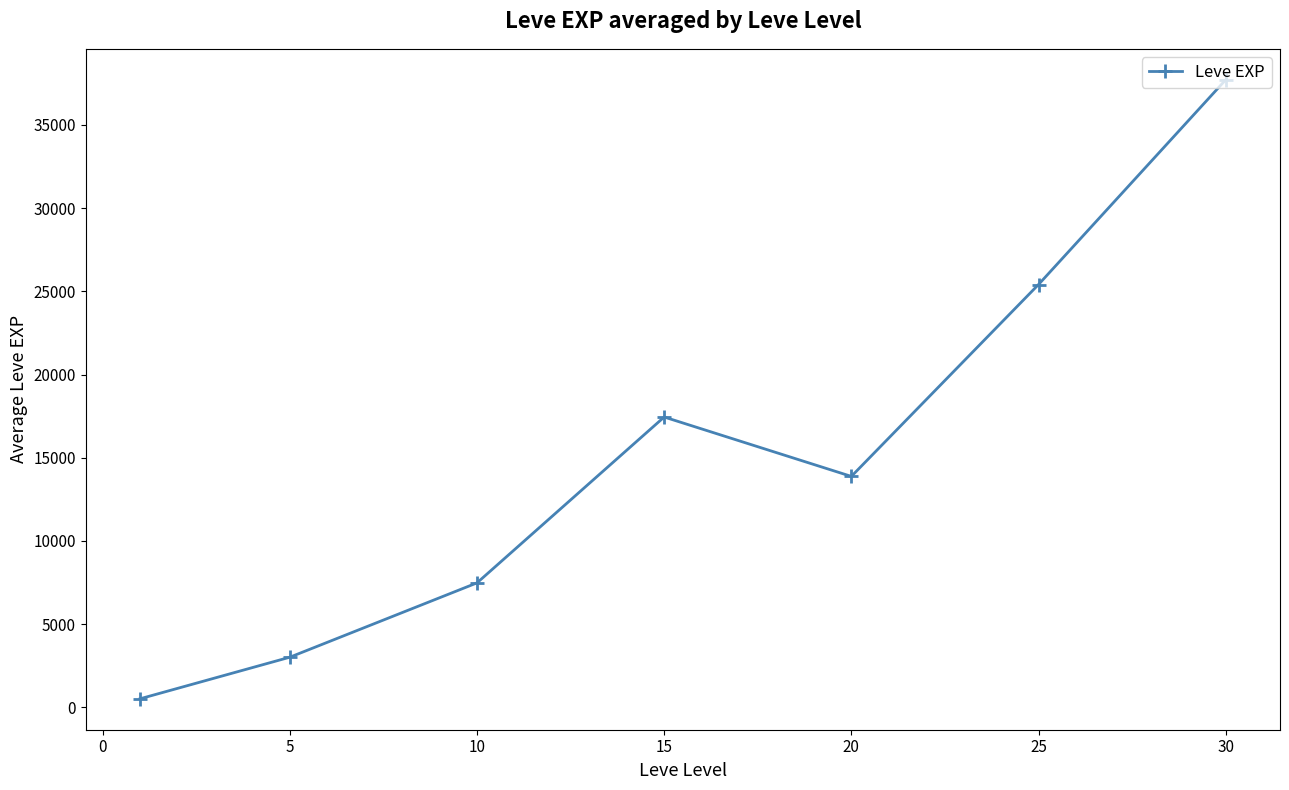

What is the value of the 6th point from the left?

25410.0